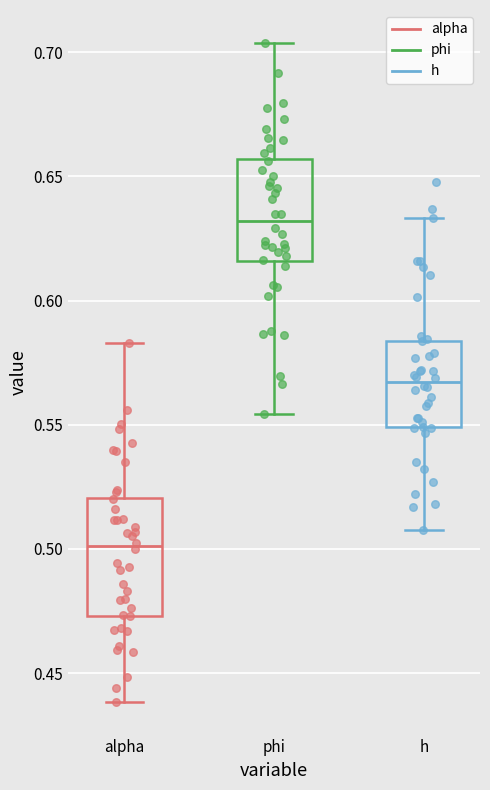

Where does the lower whisker of the box for alpha end on the y-axis? The values are not printed on the chart, so give them approximately, as read against the axis.

0.440